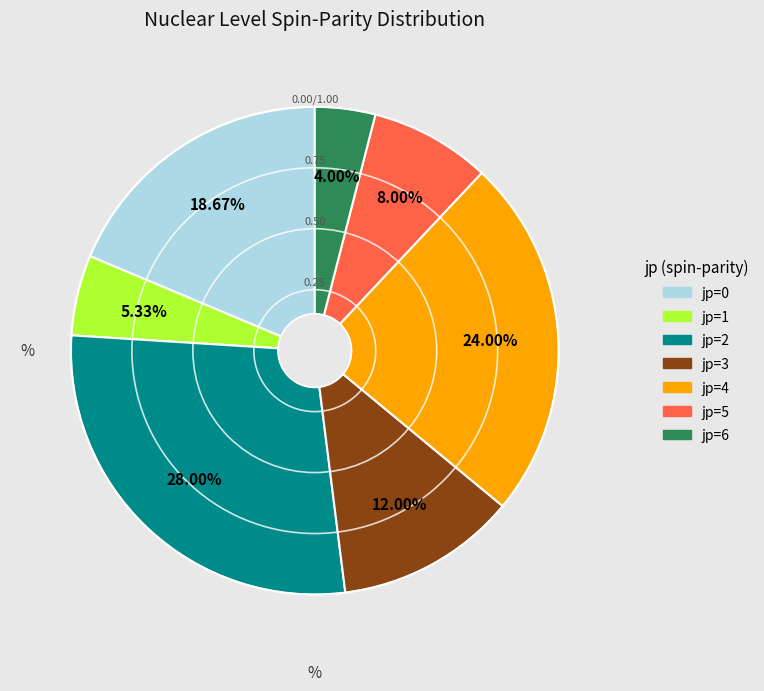

The jp=3 slice represents 29% of the pie. True or false?

False